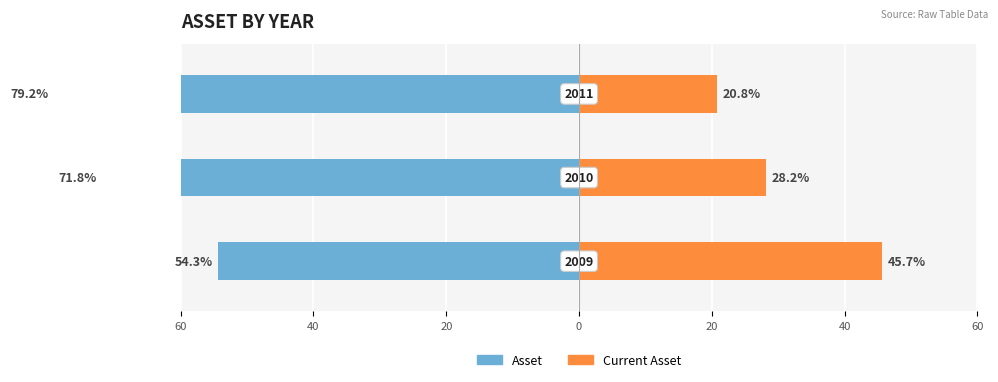

True or false: Asset has a value of -54.3 at 60.

True